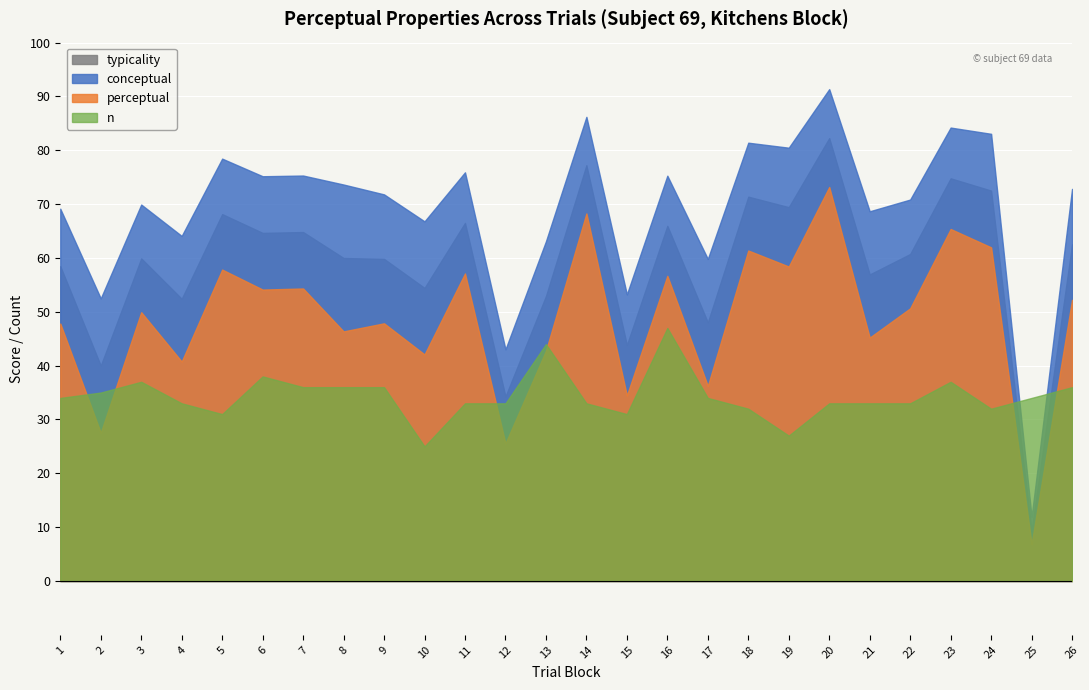

What is the sum of the n values at 23 and 22?

70.0